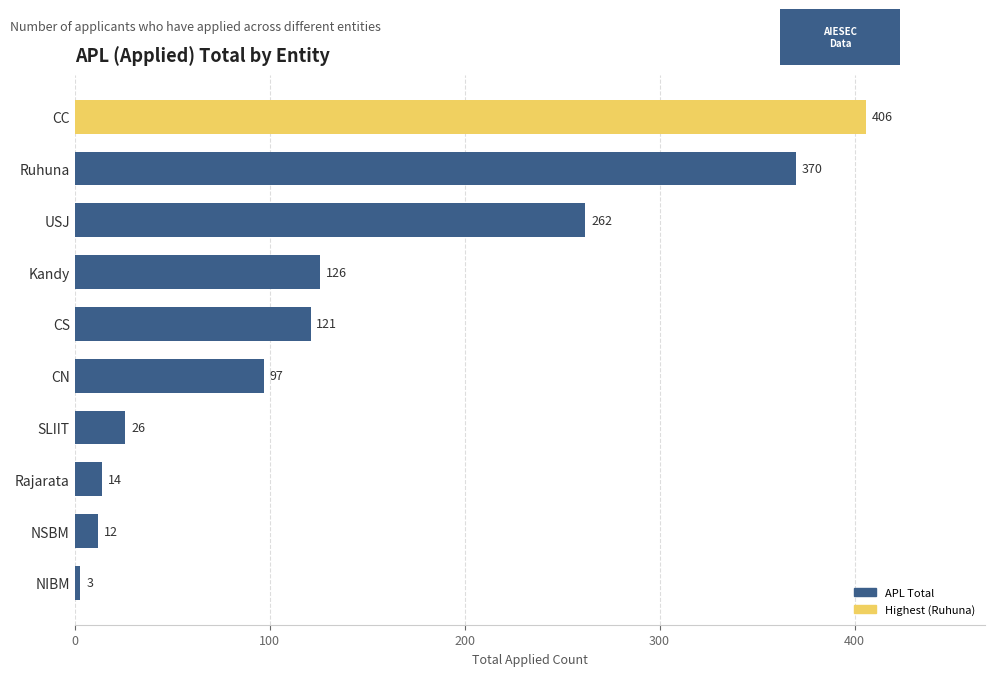

Reading bottom to top, what are all the values shown in this chart?

NIBM=3	NSBM=12	Rajarata=14	SLIIT=26	CN=97	CS=121	Kandy=126	USJ=262	Ruhuna=370	CC=406